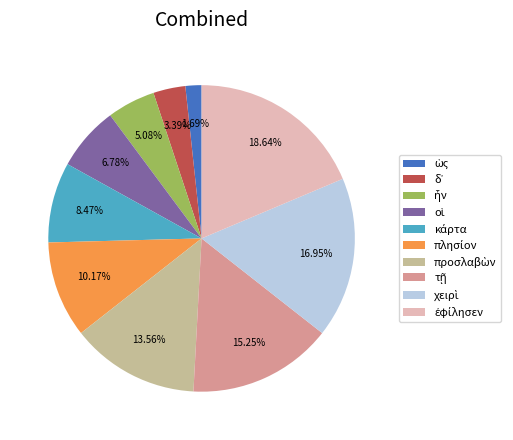

Does any single category account for the majority?

No